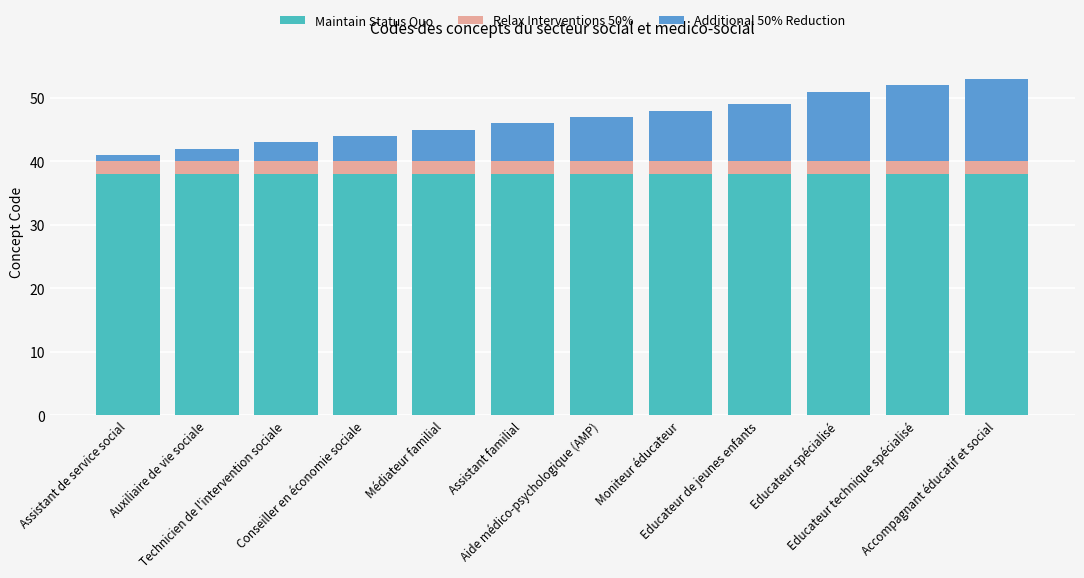

What is the maximum value for Maintain Status Quo?

38